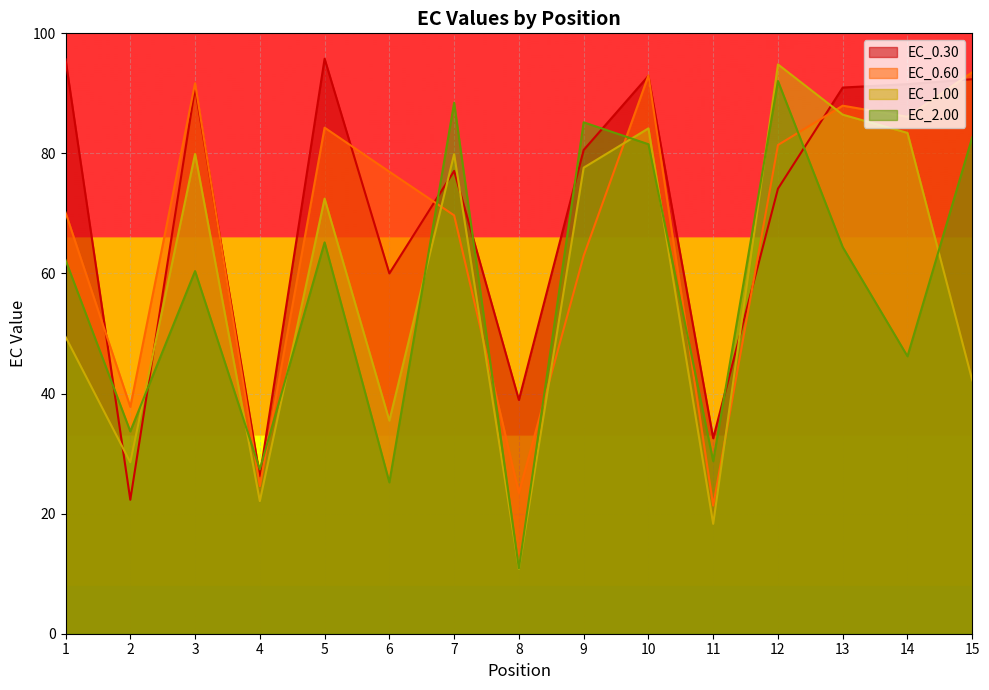

What are all the series names shown in the legend?

EC_0.30, EC_0.60, EC_1.00, EC_2.00